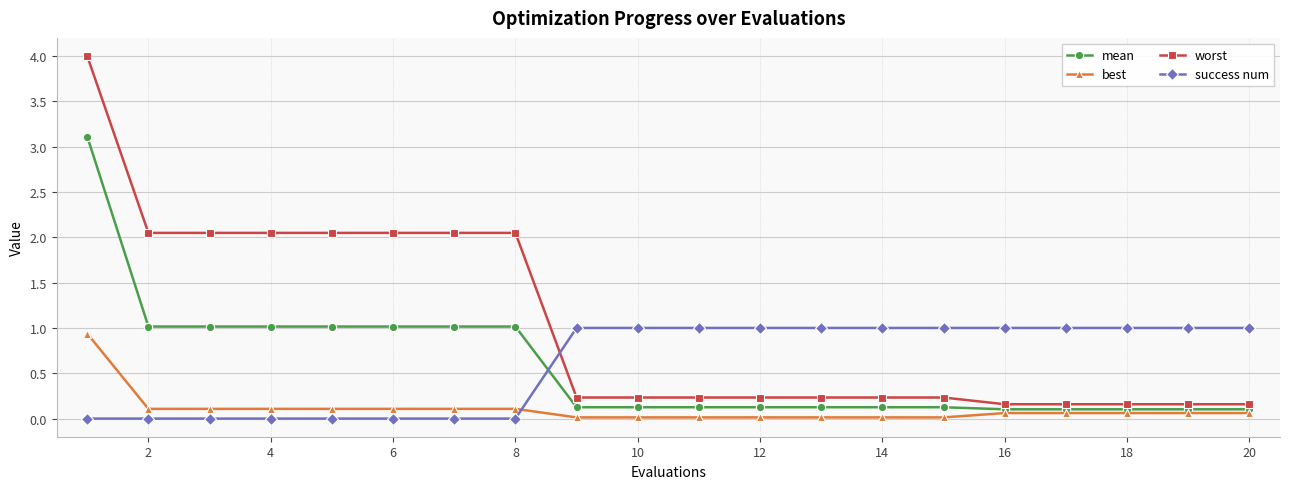

What is the value of the mean point at the 1st from the left?

3.1